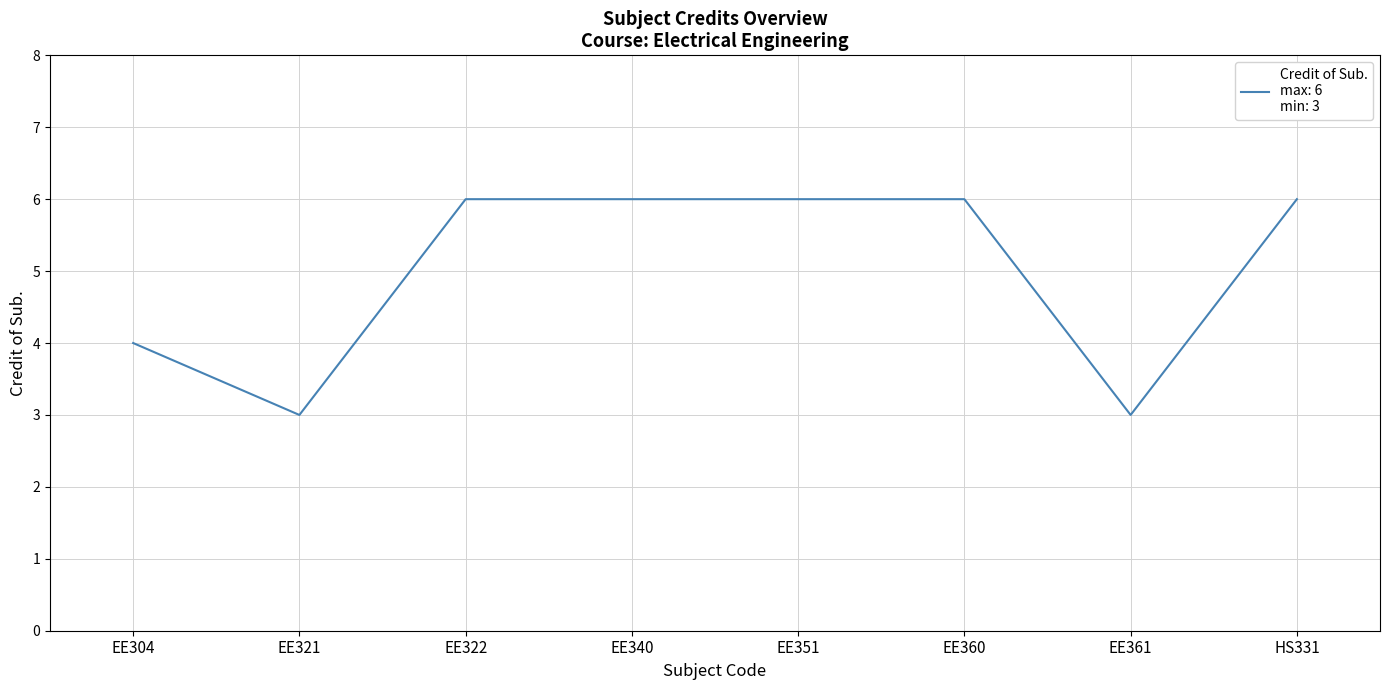

Between EE304 and EE361, which is larger?

EE304